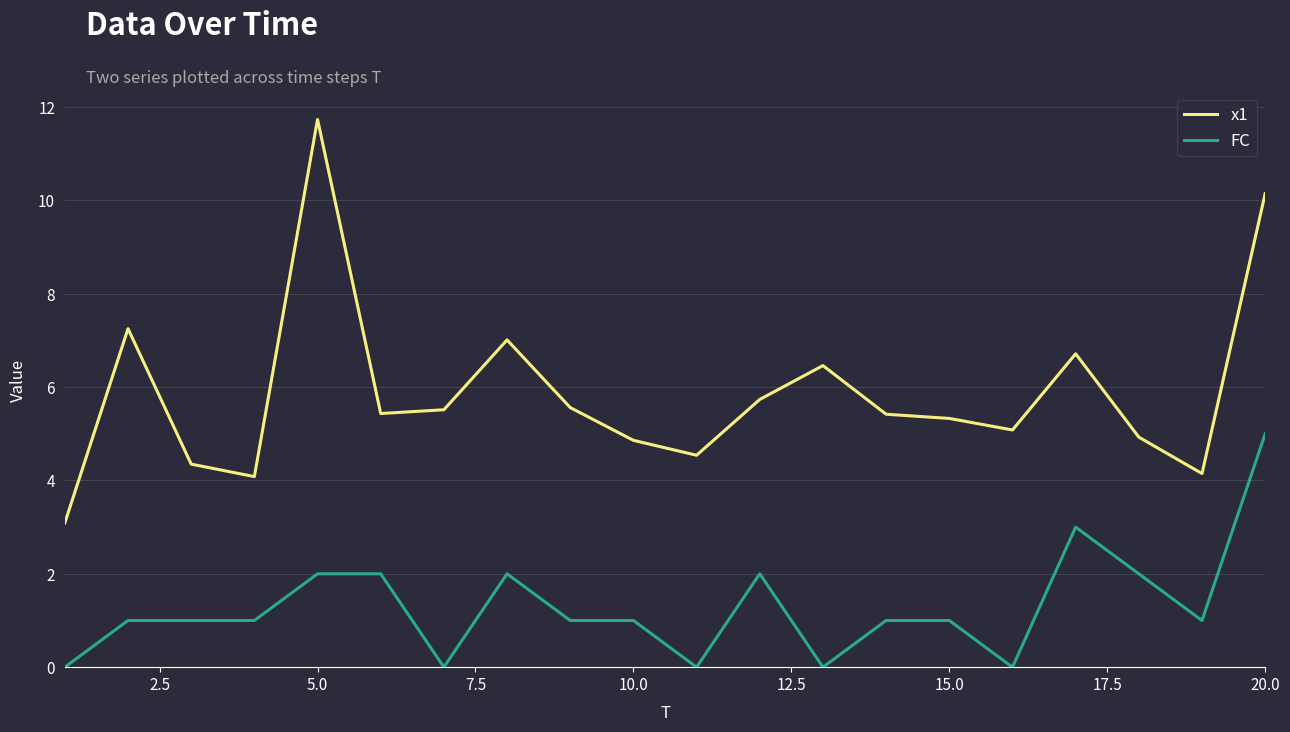

What is the difference between the maximum and minimum values in the FC series?

5.0